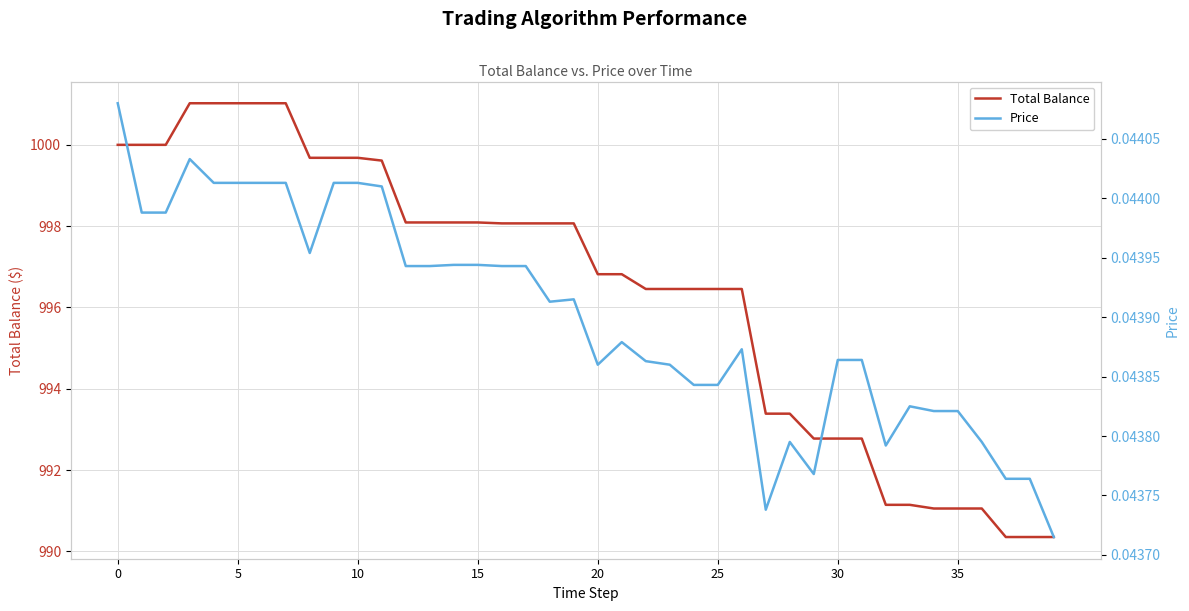

The Total Balance series shows 1000.0 at 0. True or false?

True